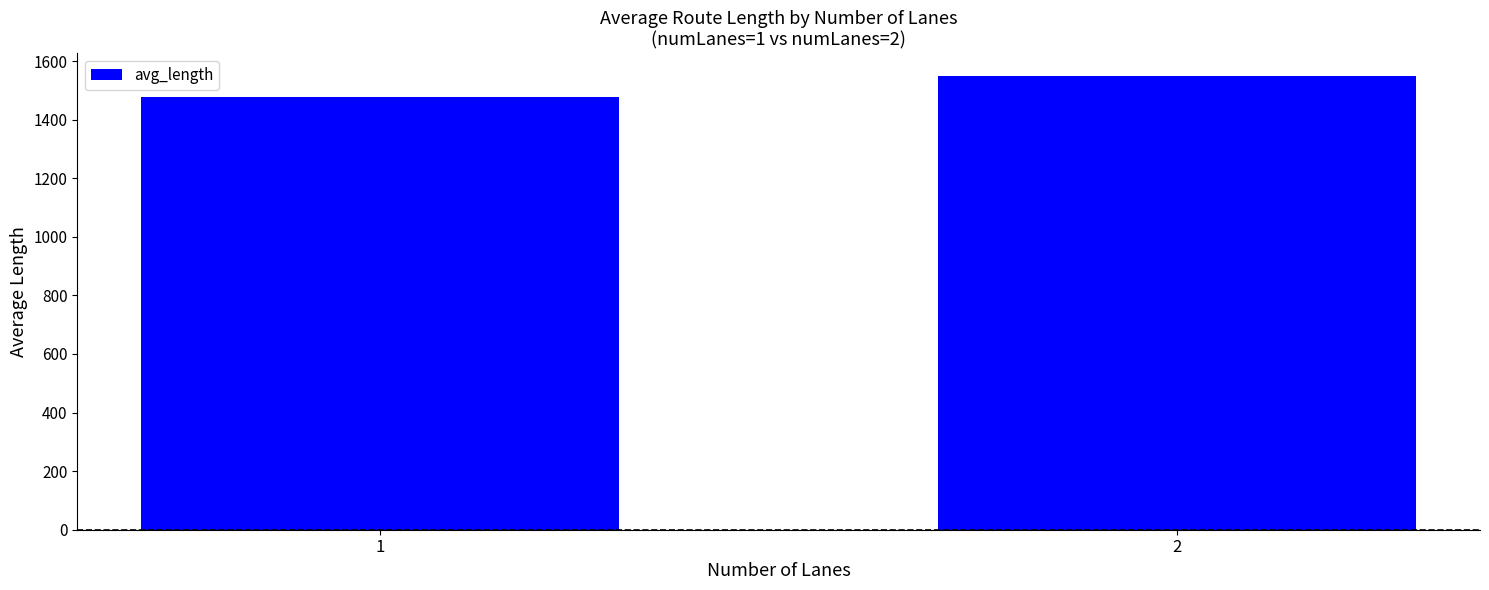

The value at 2 is 2744.5. True or false?

False